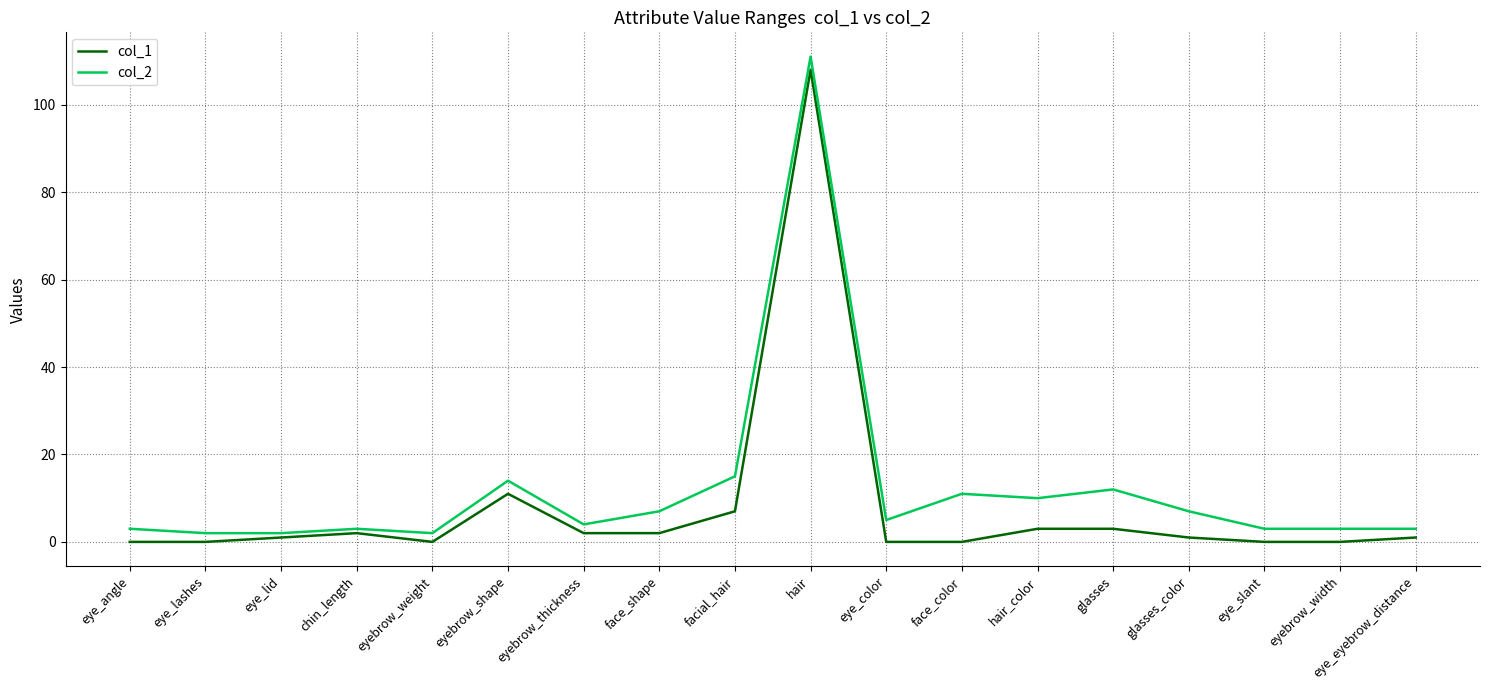

Reading left to right, extract all data points from this chart.

col_1: 0	0	1	2	0	11	2	2	7	108	0	0	3	3	1	0	0	1
col_2: 3	2	2	3	2	14	4	7	15	111	5	11	10	12	7	3	3	3